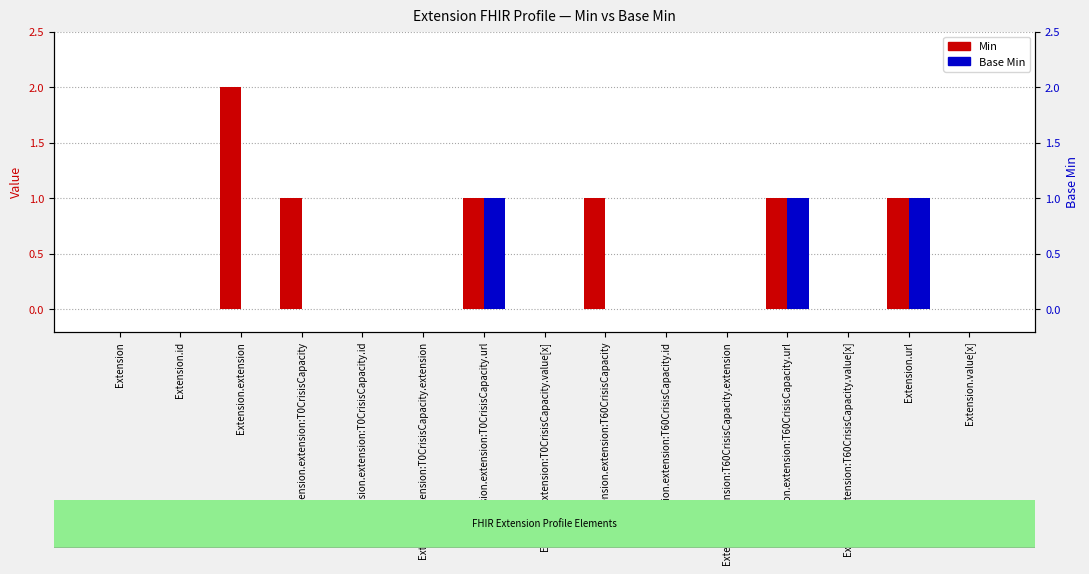

At how many categories does at least one series exceed 0?

6